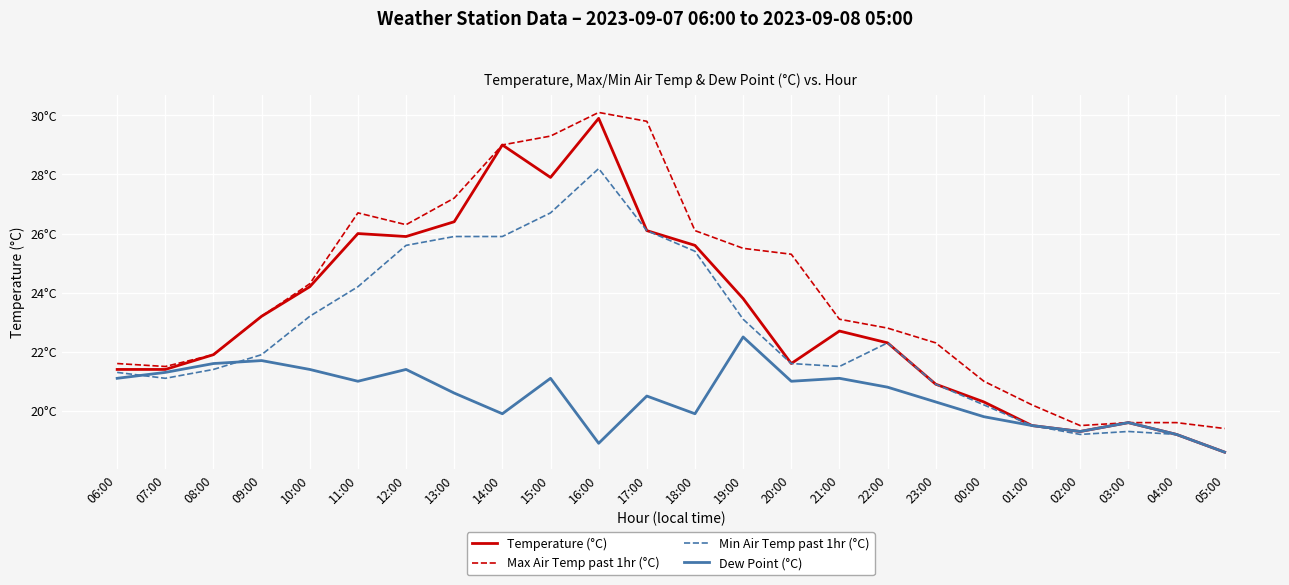

Is this an area chart (filled region under the line)?

No